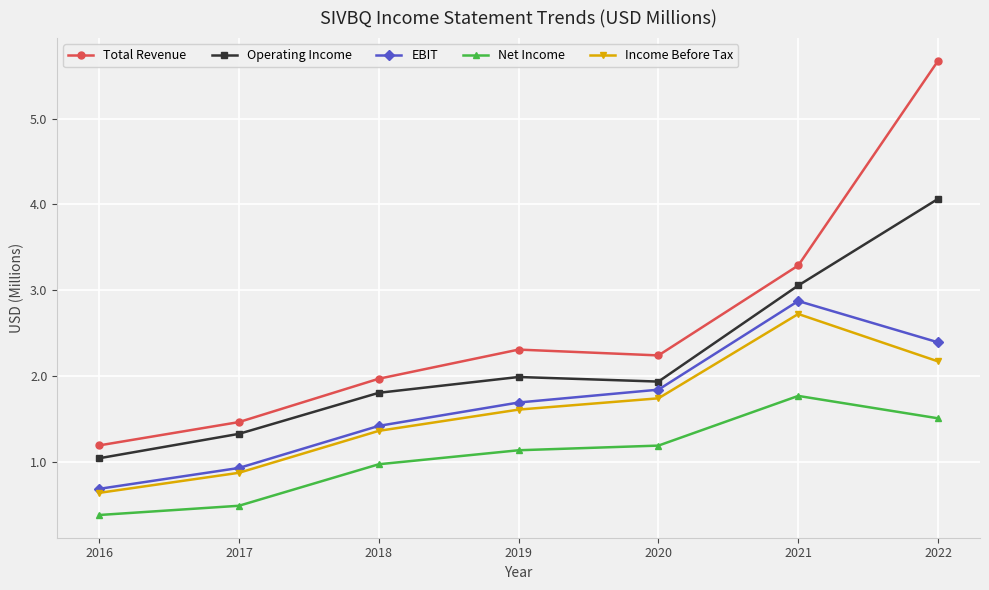

At which label does Total Revenue reach its peak?

2022